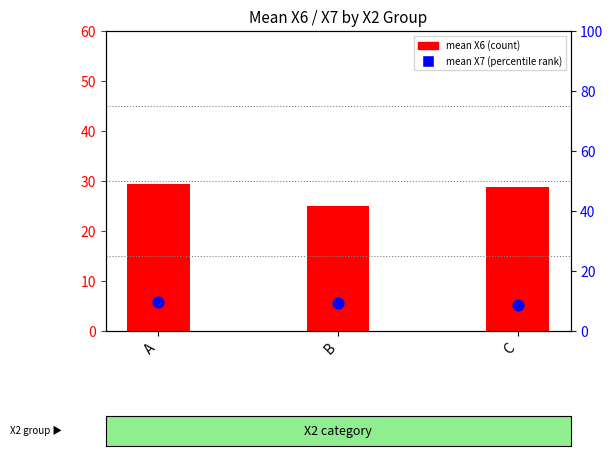

At how many categories does at least one series exceed 22?

3